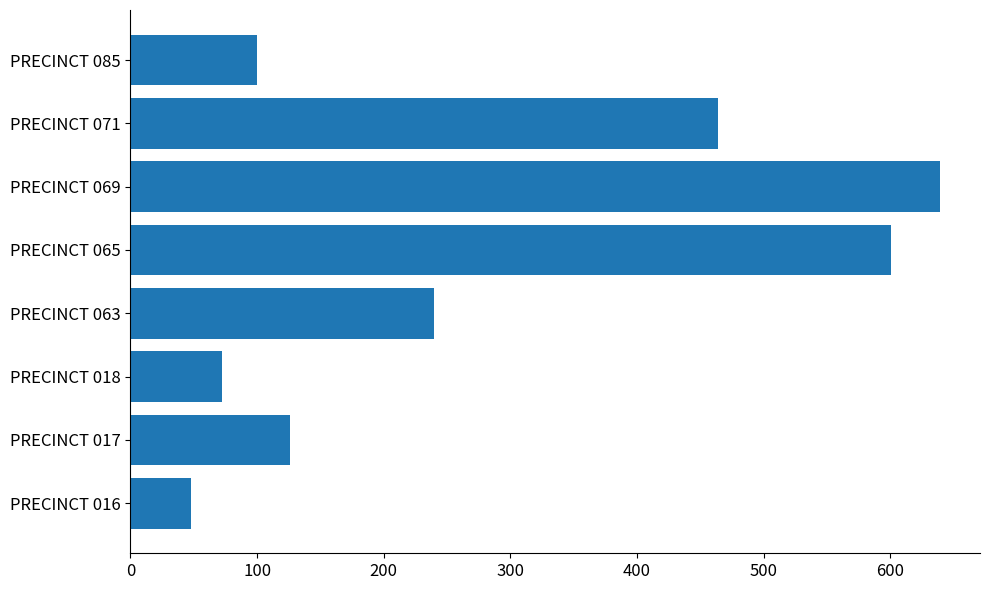

True or false: the data shows 72 at PRECINCT 018.

True